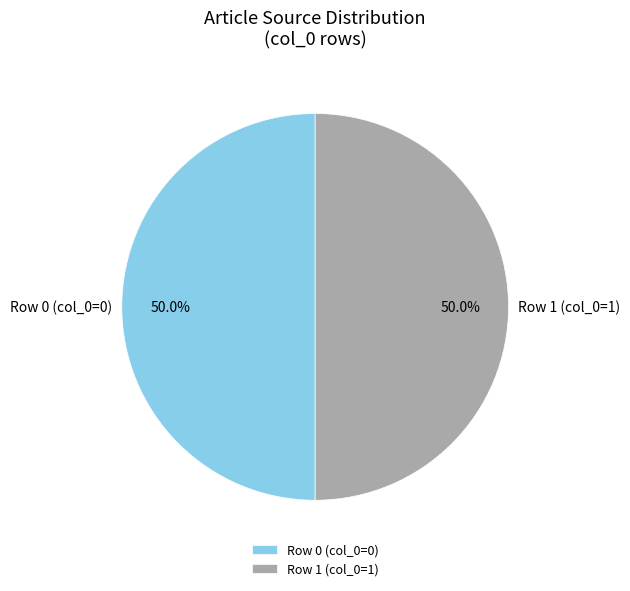

Combined, what portion of the pie is Row 0 (col_0=0) and Row 1 (col_0=1)?

100.0%